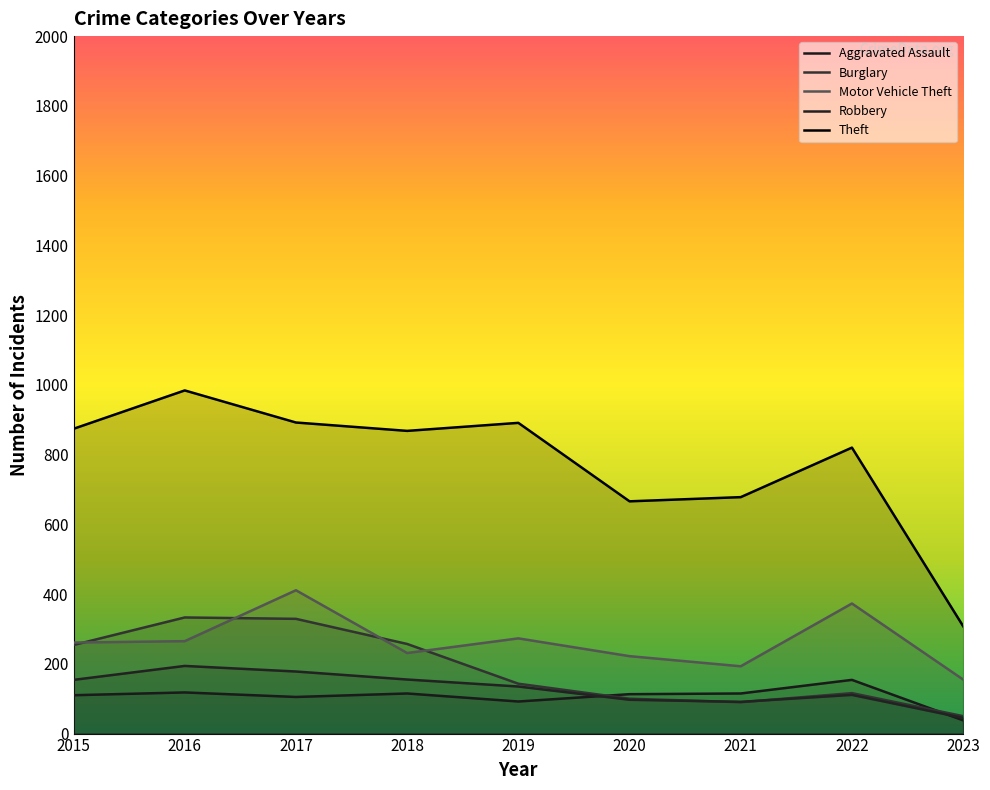

Rank the series at 2022 from highest to lowest value.

Theft, Motor Vehicle Theft, Aggravated Assault, Burglary, Robbery